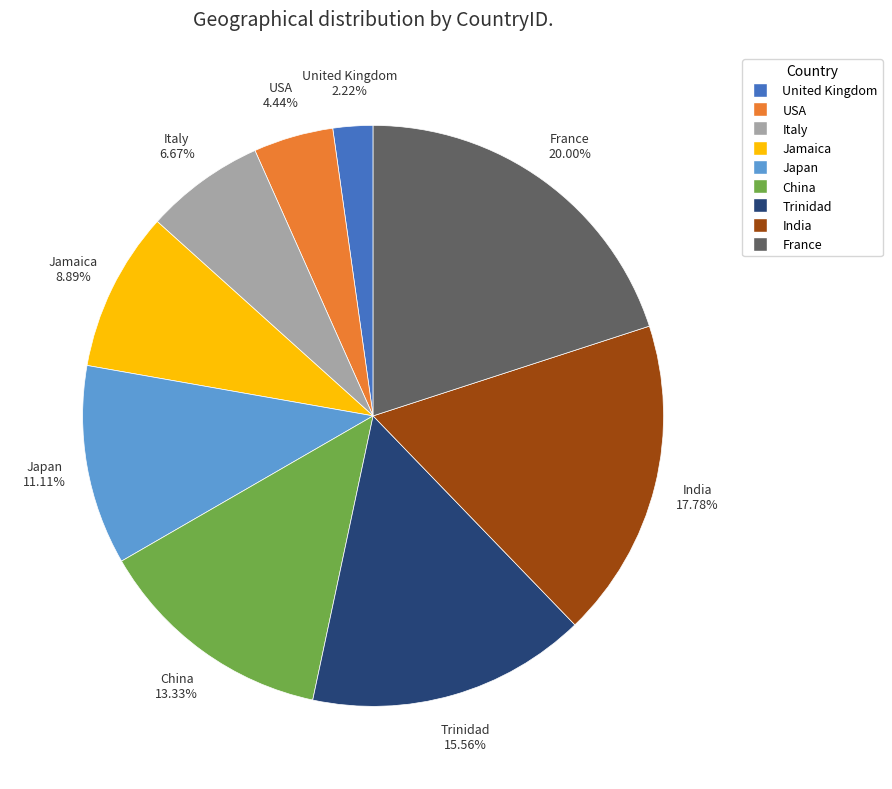

To the nearest percent, what percentage of the pie is France?

20%